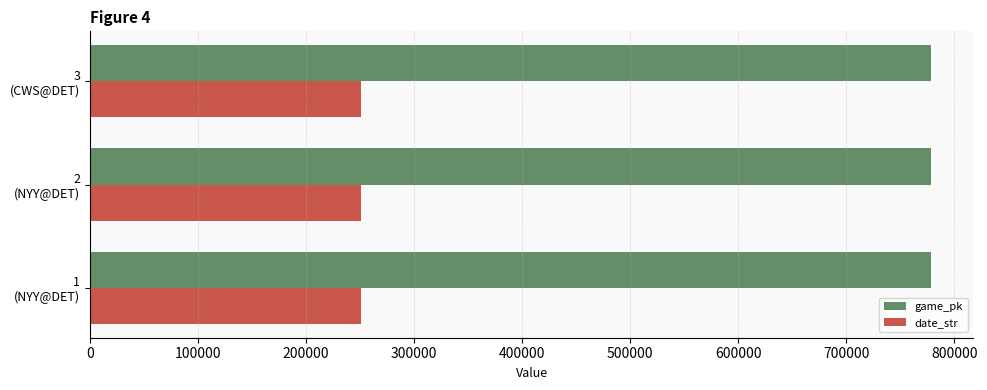

At how many categories does at least one series exceed 403951?

3